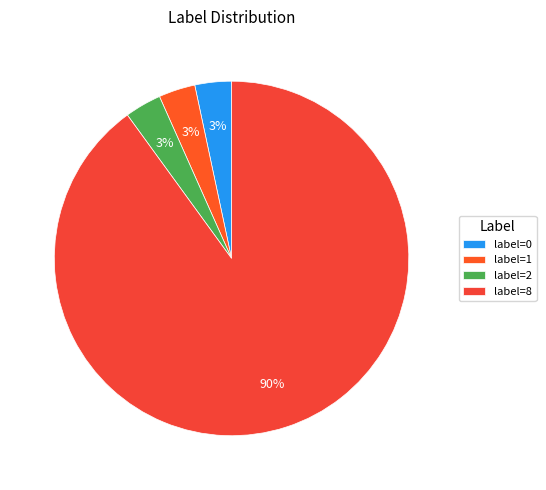

Rank the categories by value from highest to lowest.

8, 0, 1, 2